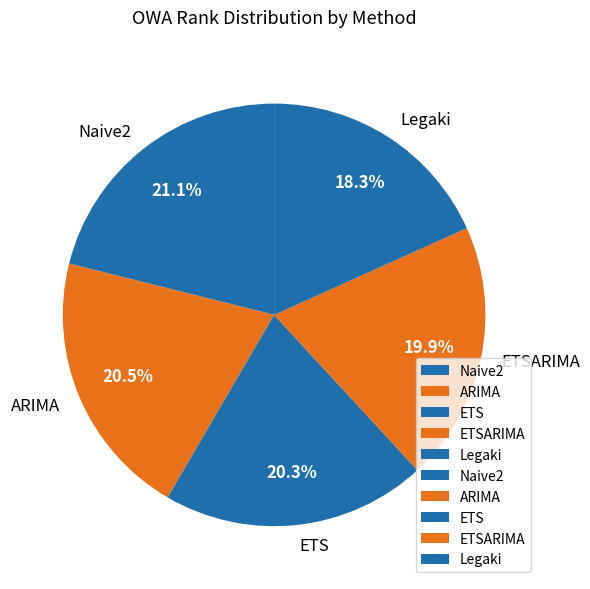

The ETSARIMA slice represents 20% of the pie. True or false?

True